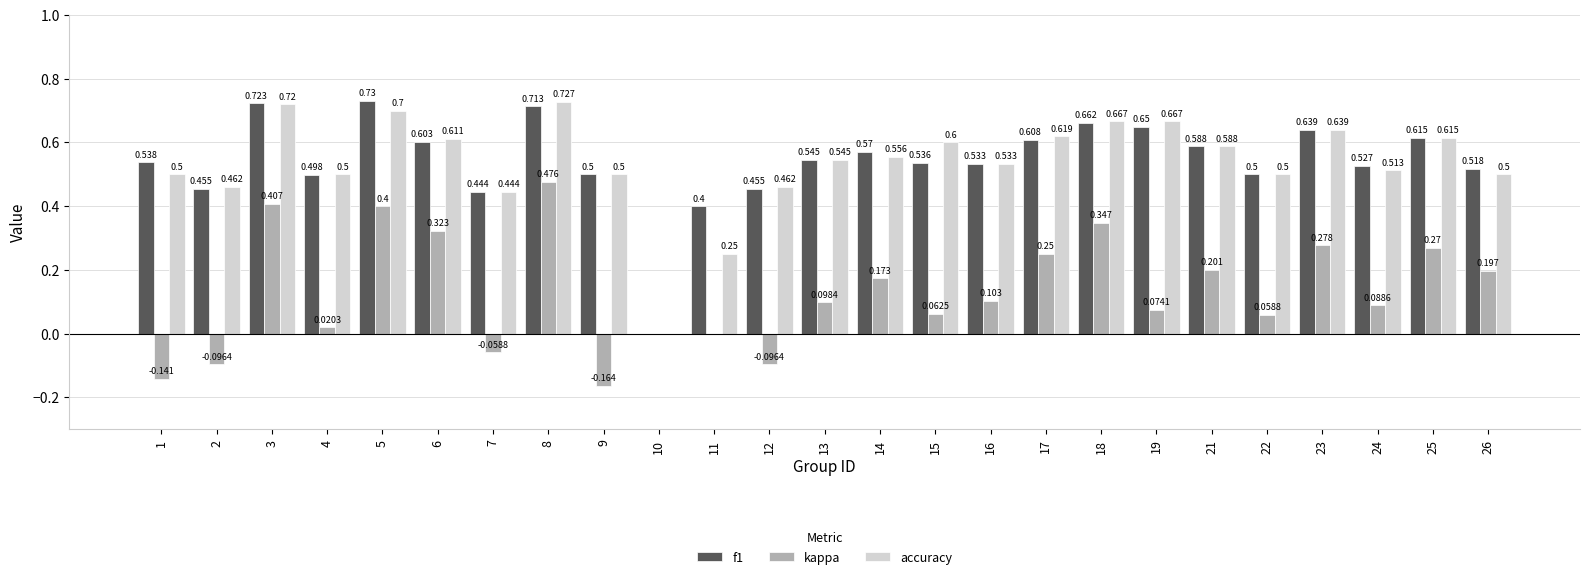

What is the sum of all accuracy values?

13.4